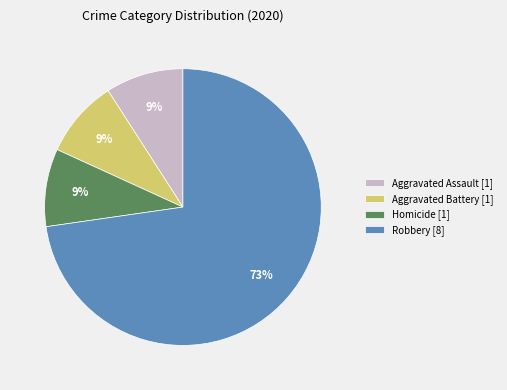

To the nearest percent, what is the combined percentage of Aggravated Assault [1] and Robbery [8]?

82%